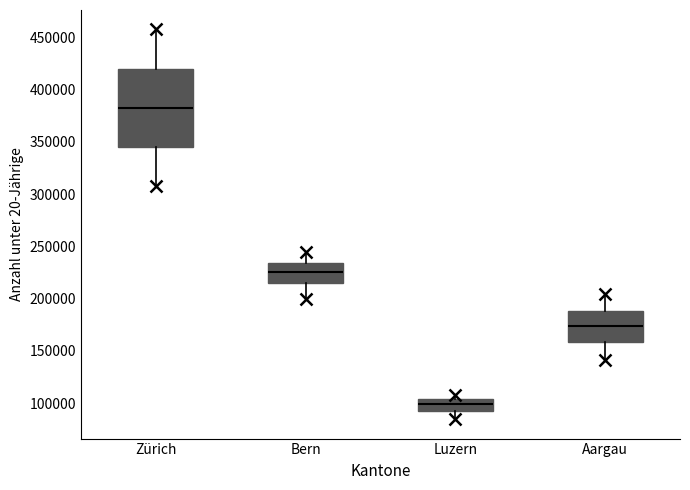

Which box's median line is the lowest?

Luzern